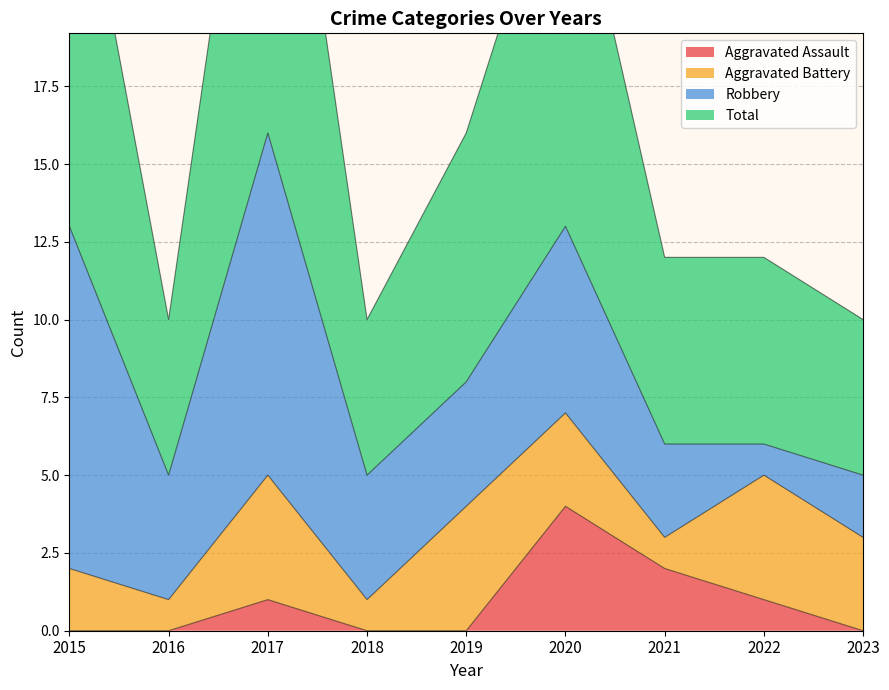

Which series changed the most between 2015 and 2016?

Total